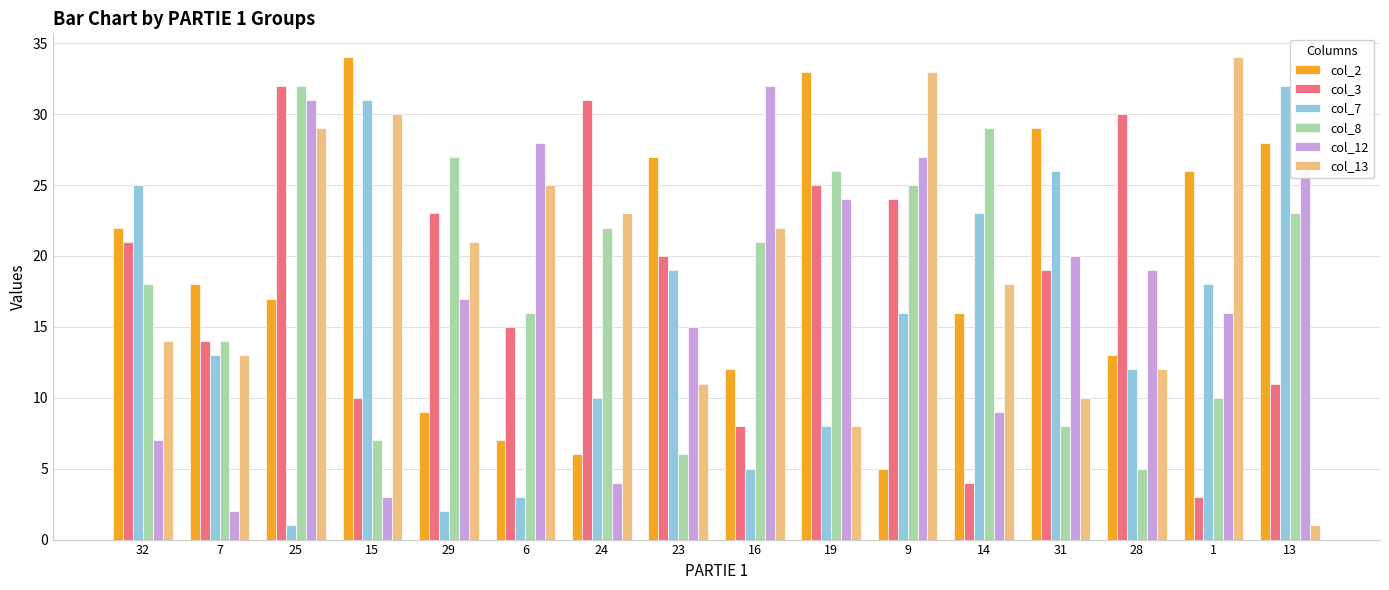

What is the approximate value of col_3 at 31?

19